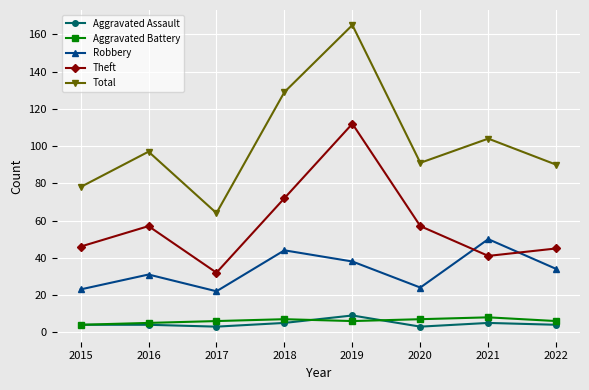

How many data points does each series have?

8